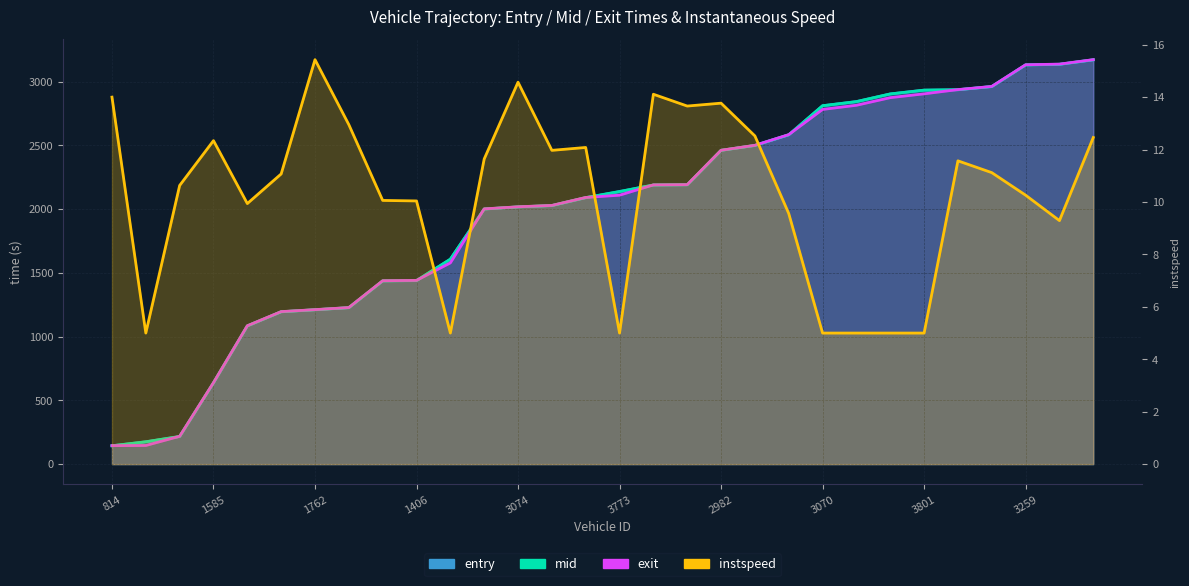

Reading left to right, what are all the values shown in this chart?

entry: 143.7	174.8	216.0	637.5	1083.6	1194.6	1210.4	1226.7	1436.5	1439.2	1606.7	2000.3	2017.0	2027.4	2089.0	2137.0	2188.7	2190.6	2460.4	2498.9	2582.3	2810.3	2842.7	2902.8	2932.5	2935.8	2960.6	3130.4	3135.2	3170.0
mid: 144.3	175.6	217.5	638.2	1084.4	1195.3	1211.1	1227.3	1437.3	1440.1	1607.5	2001.0	2017.6	2028.1	2090.6	2138.4	2189.4	2191.2	2461.1	2499.6	2583.1	2811.0	2843.4	2903.5	2933.3	2936.5	2961.3	3131.1	3136.1	3171.4
exit: 145.0	146.3	218.4	639.0	1085.3	1196.2	1211.7	1228.1	1438.3	1441.0	1578.4	2001.8	2018.3	2028.9	2091.3	2109.2	2190.0	2191.9	2461.8	2500.5	2584.1	2781.8	2814.4	2874.1	2904.1	2937.3	2962.3	3132.0	3137.1	3172.2
instspeed: 14.0	5.0	10.6	12.3	9.9	11.1	15.4	12.9	10.1	10.0	5.0	11.6	14.6	12.0	12.1	5.0	14.1	13.7	13.8	12.5	9.6	5.0	5.0	5.0	5.0	11.6	11.1	10.3	9.3	12.5